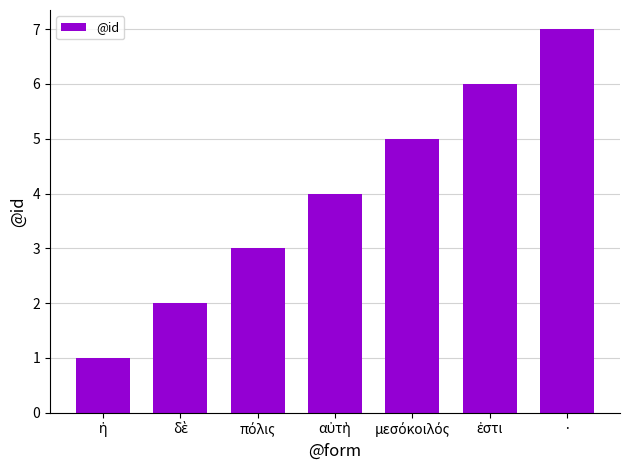

What is the label of the 1st bar from the right?

·